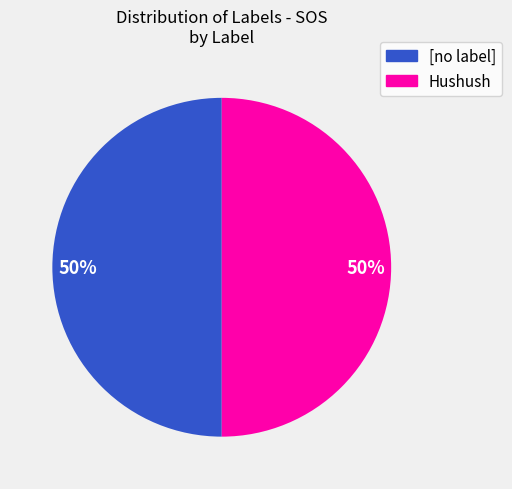

Approximately how many times larger is the value at [no label] compared to Hushush?

1.0